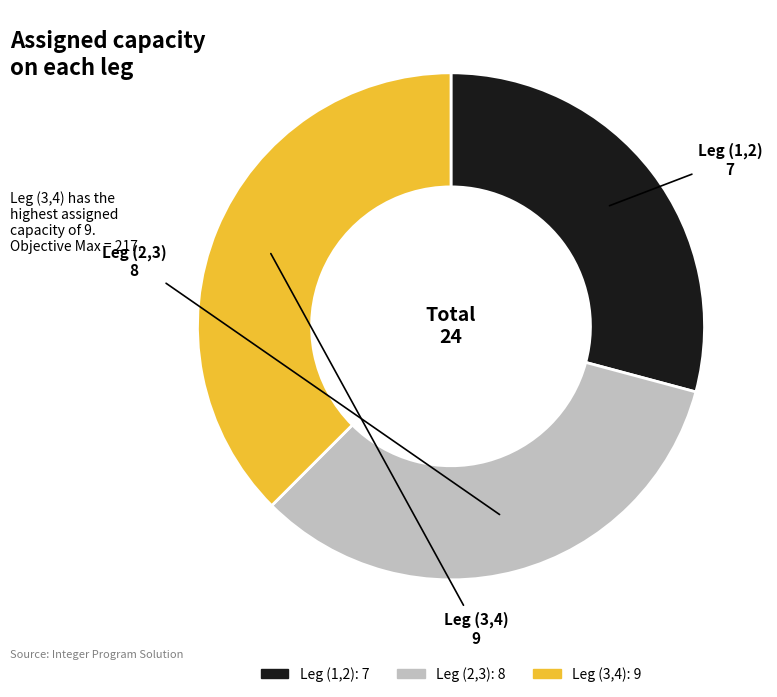

Do Leg (1,2) and Leg (3,4) together represent more than half of the pie?

Yes